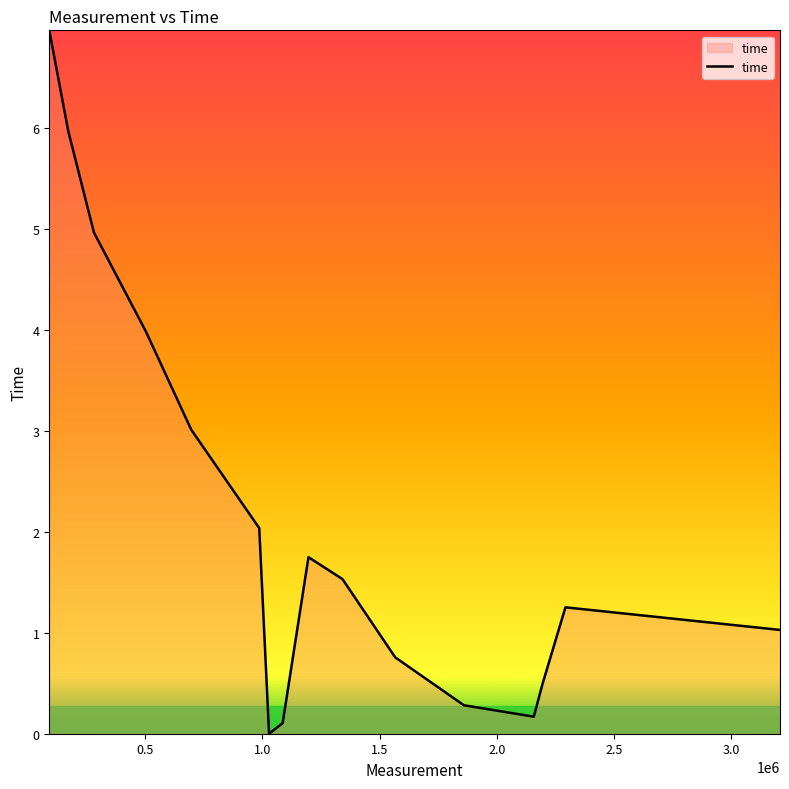

List the labels in order of value, smallest first.

1029000, 1087000, 2158000, 1860000, 2195000, 1567000, 3208000, 2293000, 1342000, 1197000, 987100, 697300, 503800, 282200, 172700, 91618.242